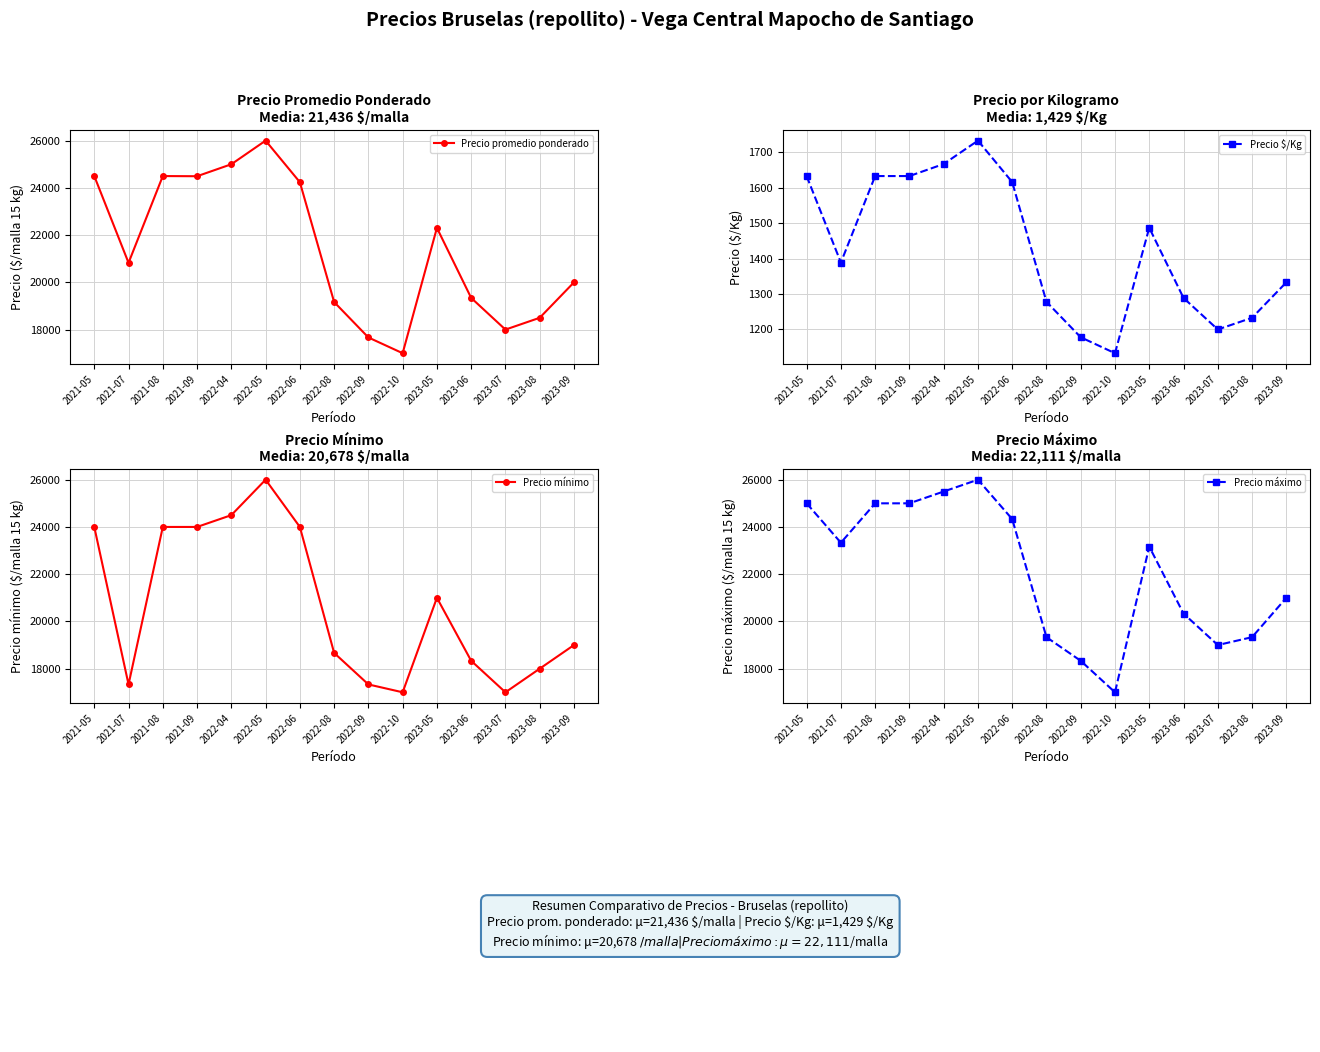

What is the maximum value for Precio $/Kg?

1733